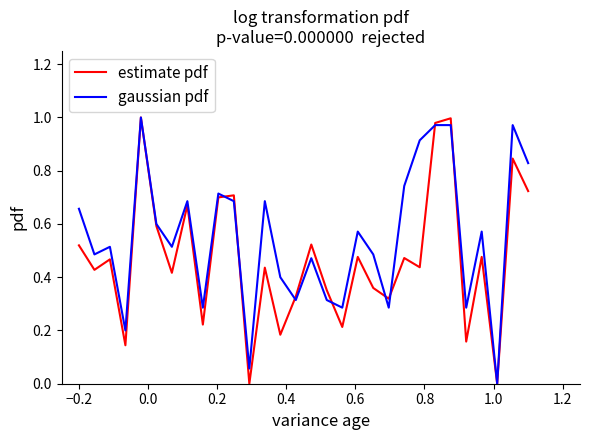

Which series has the largest total across all categories?

gaussian pdf